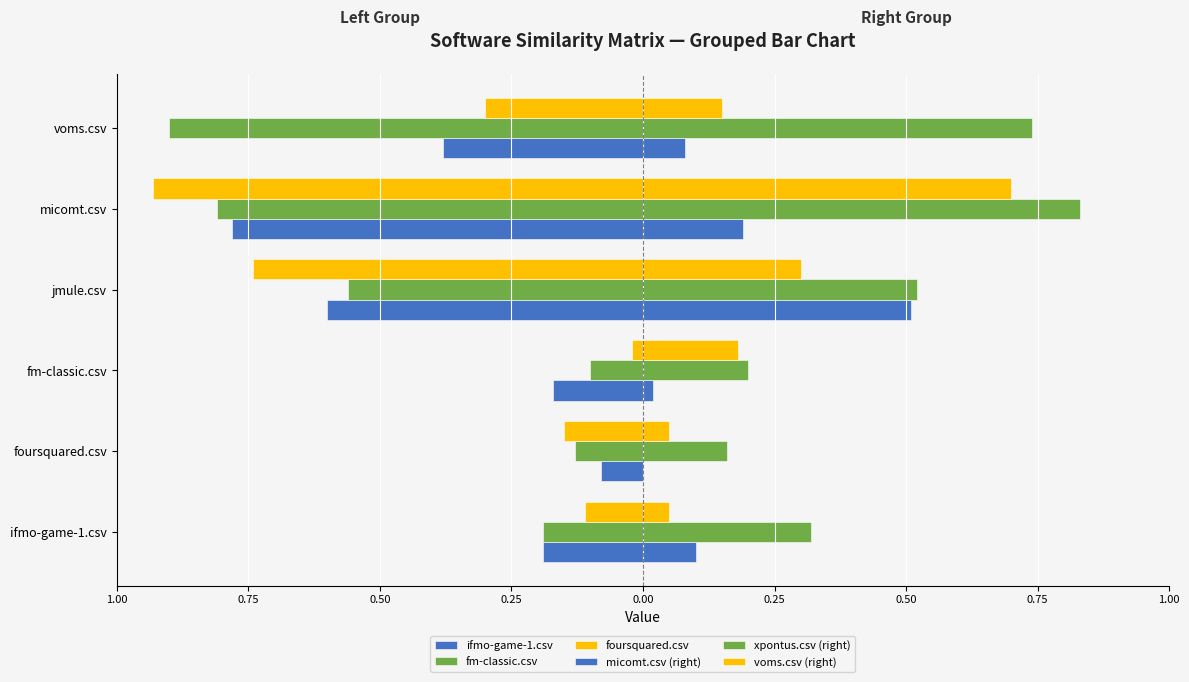

How many bars are there in each group?

6